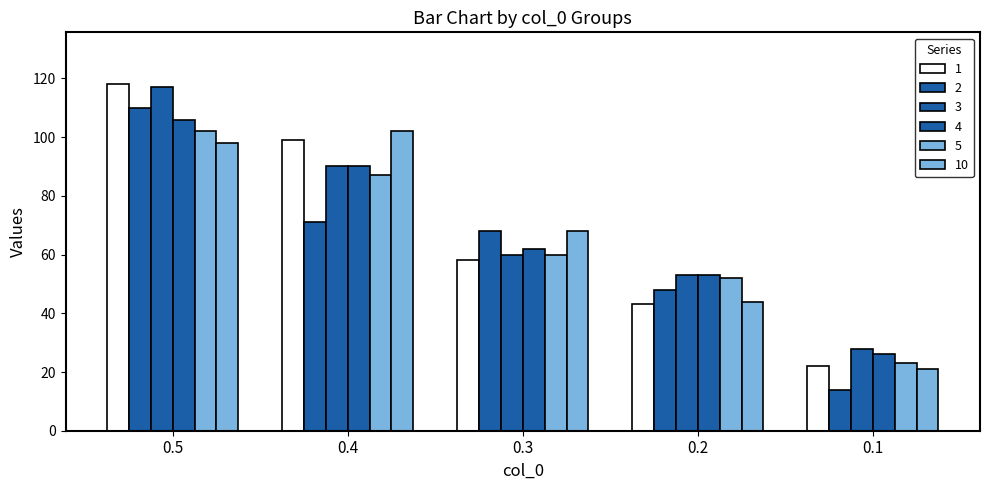

Does the chart contain stacked bars?

No